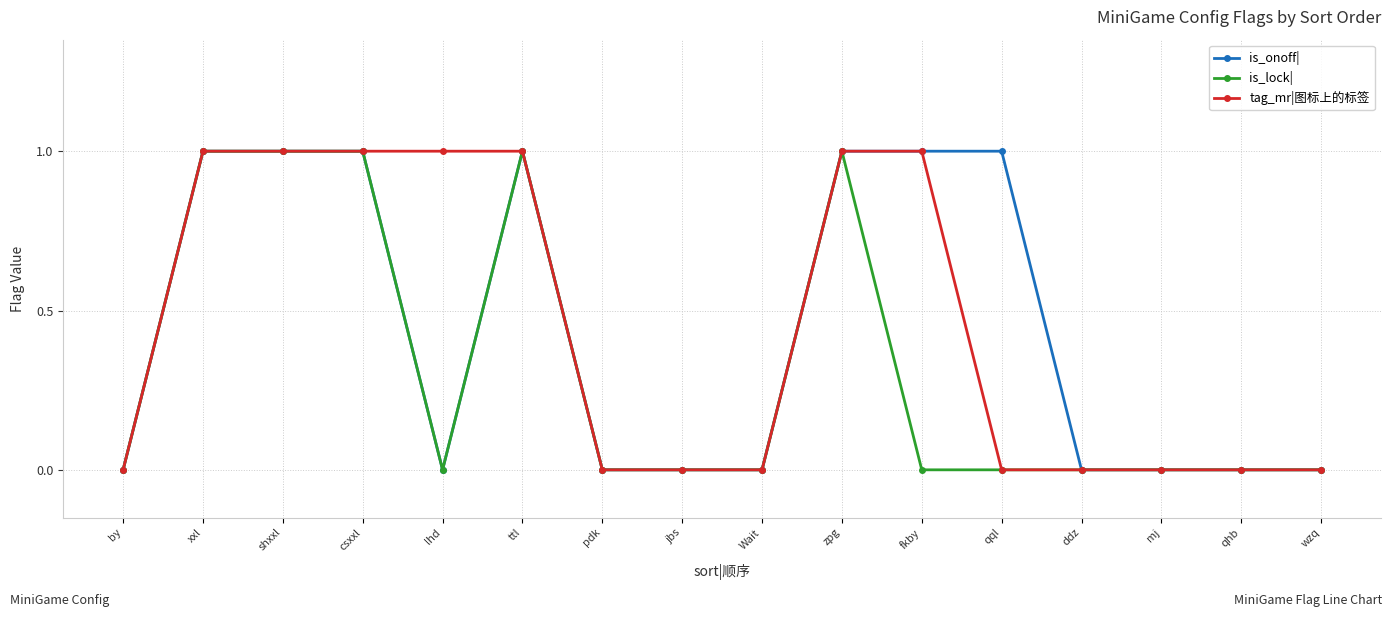

Reading right to left, list all the values displayed in this chart.

is_onoff|: 0	0	0	0	1	1	1	0	0	0	1	0	1	1	1	0
is_lock|: 0	0	0	0	0	0	1	0	0	0	1	0	1	1	1	0
tag_mr|图标上的标签: 0	0	0	0	0	1	1	0	0	0	1	1	1	1	1	0